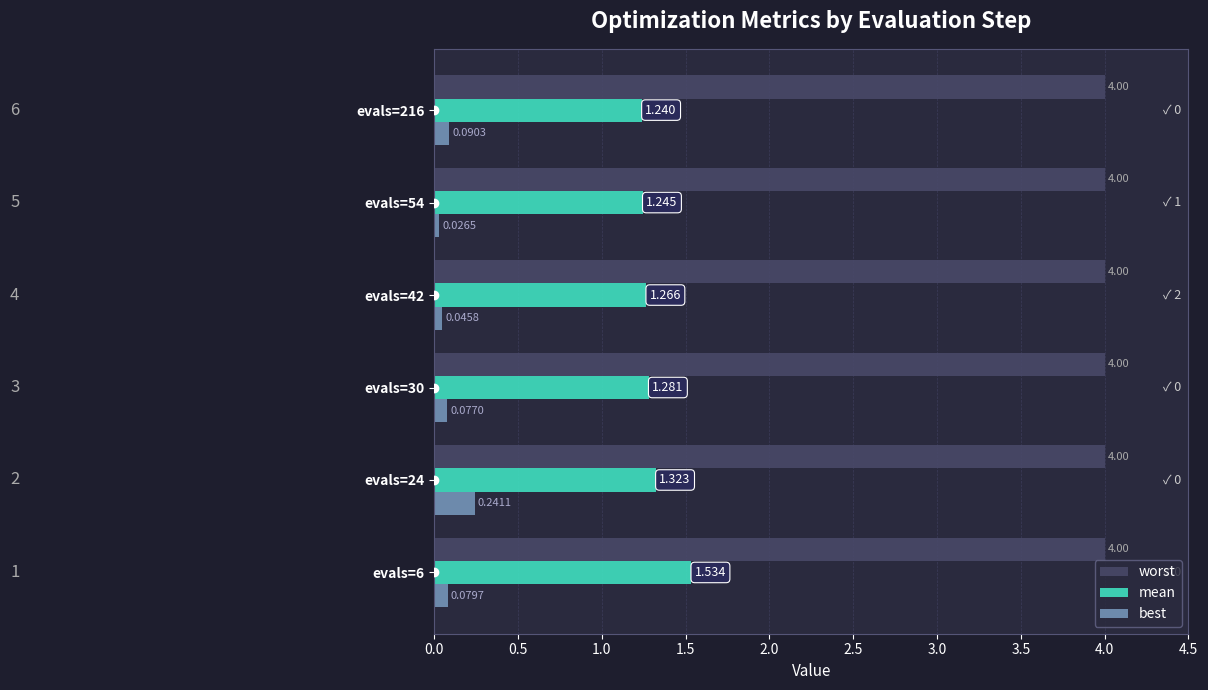

What is the maximum value for worst?

4.0